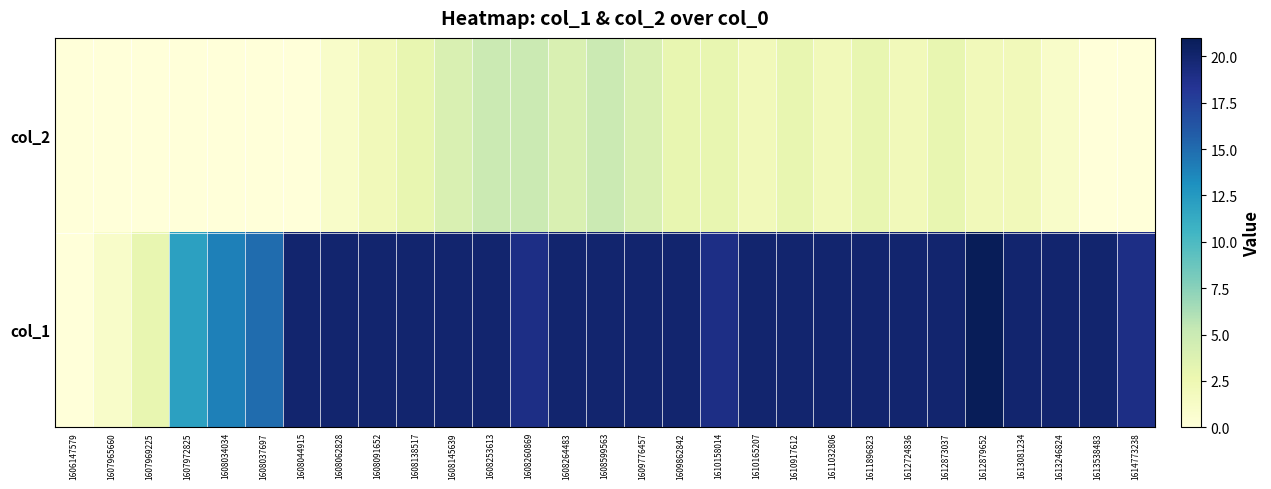

How many categories are shown in the chart?

29